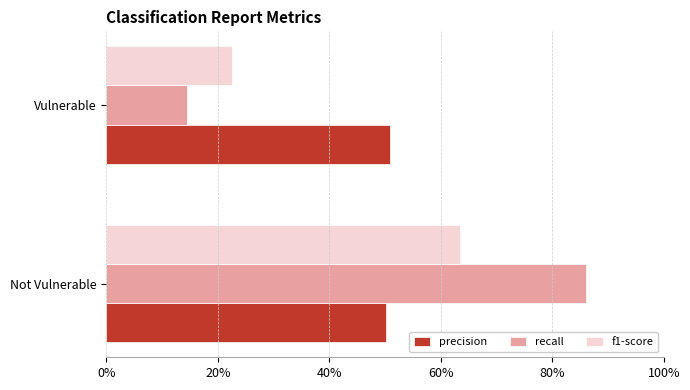

What is the sum of all recall values?

1.0